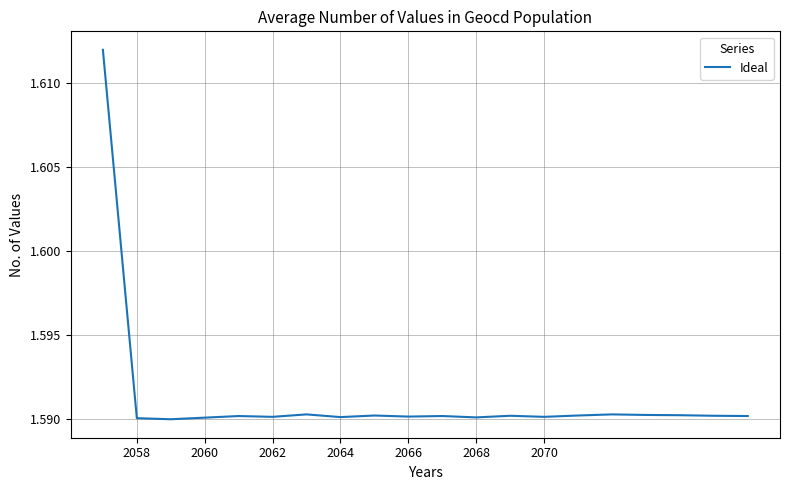

True or false: there are more than 2 points higher than both neighbors.

True